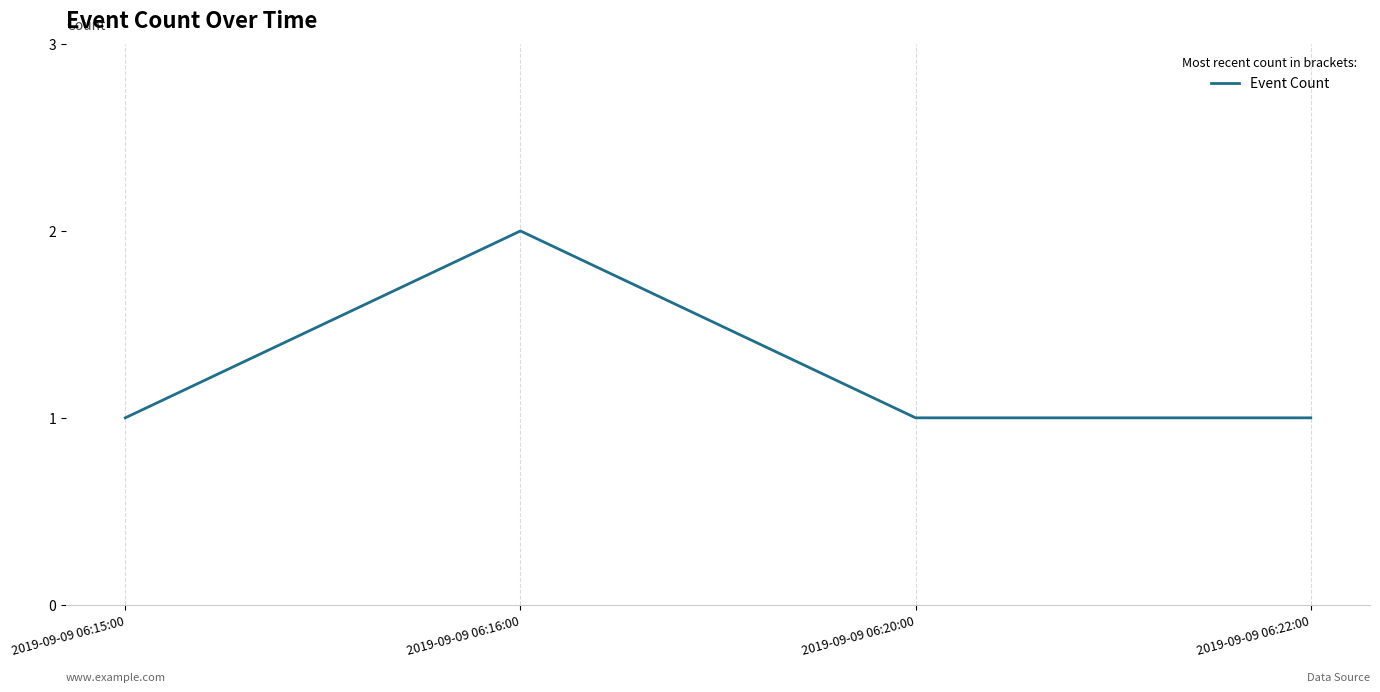

Reading left to right, list all the values displayed in this chart.

1	2	1	1